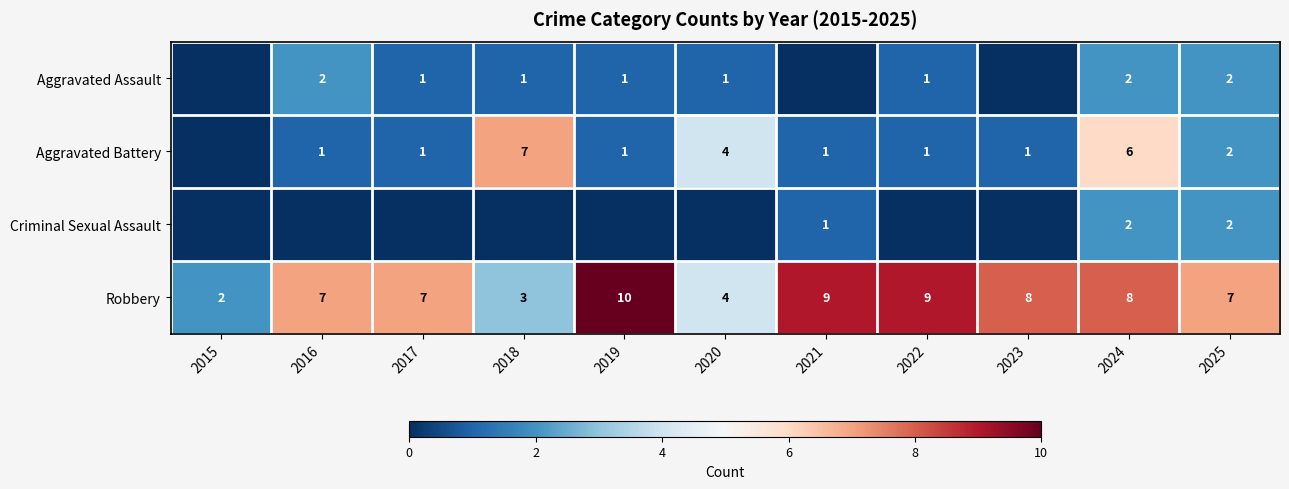

The Aggravated Assault series shows 2 at 2019. True or false?

False